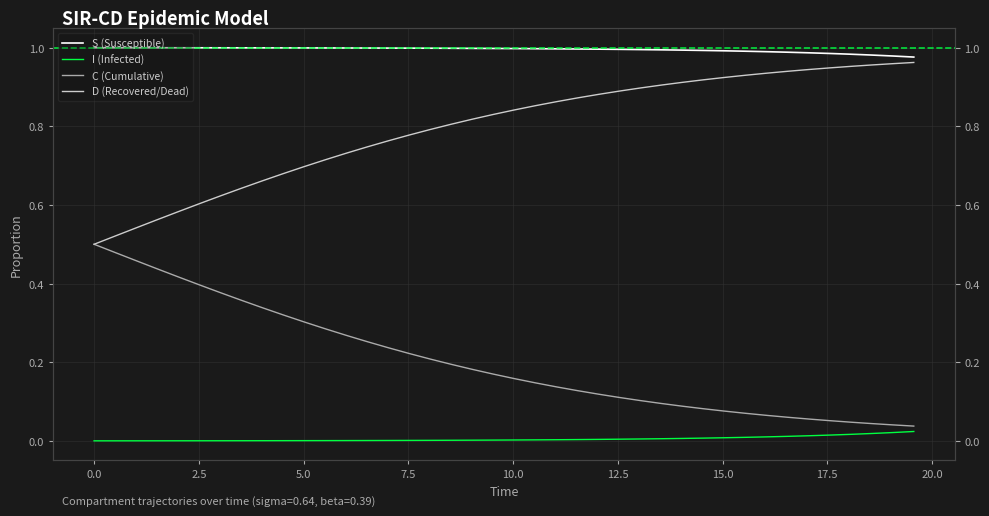

Reading left to right, what are all the values shown in this chart?

S (Susceptible): 1.0	1.0	1.0	1.0	1.0	1.0	1.0	1.0	1.0	1.0	1.0	1.0	1.0	1.0	1.0	1.0	1.0	1.0	1.0	1.0	1.0	1.0	1.0	1.0	1.0	1.0	1.0	1.0	1.0	1.0	1.0	1.0	1.0	1.0	1.0	1.0	1.0	1.0	1.0	1.0
I (Infected): 0.0	0.0	0.0	0.0	0.0	0.0	0.0	0.0	0.0	0.0	0.0	0.0	0.0	0.0	0.0	0.0	0.0	0.0	0.0	0.0	0.0	0.0	0.0	0.0	0.0	0.0	0.0	0.0	0.0	0.0	0.0	0.0	0.0	0.0	0.0	0.0	0.0	0.0	0.0	0.0
C (Cumulative): 0.5	0.5	0.5	0.4	0.4	0.4	0.4	0.4	0.3	0.3	0.3	0.3	0.3	0.3	0.2	0.2	0.2	0.2	0.2	0.2	0.2	0.1	0.1	0.1	0.1	0.1	0.1	0.1	0.1	0.1	0.1	0.1	0.1	0.1	0.1	0.1	0.0	0.0	0.0	0.0
D (Recovered/Dead): 0.5	0.5	0.5	0.6	0.6	0.6	0.6	0.6	0.7	0.7	0.7	0.7	0.7	0.7	0.8	0.8	0.8	0.8	0.8	0.8	0.8	0.9	0.9	0.9	0.9	0.9	0.9	0.9	0.9	0.9	0.9	0.9	0.9	0.9	0.9	0.9	1.0	1.0	1.0	1.0